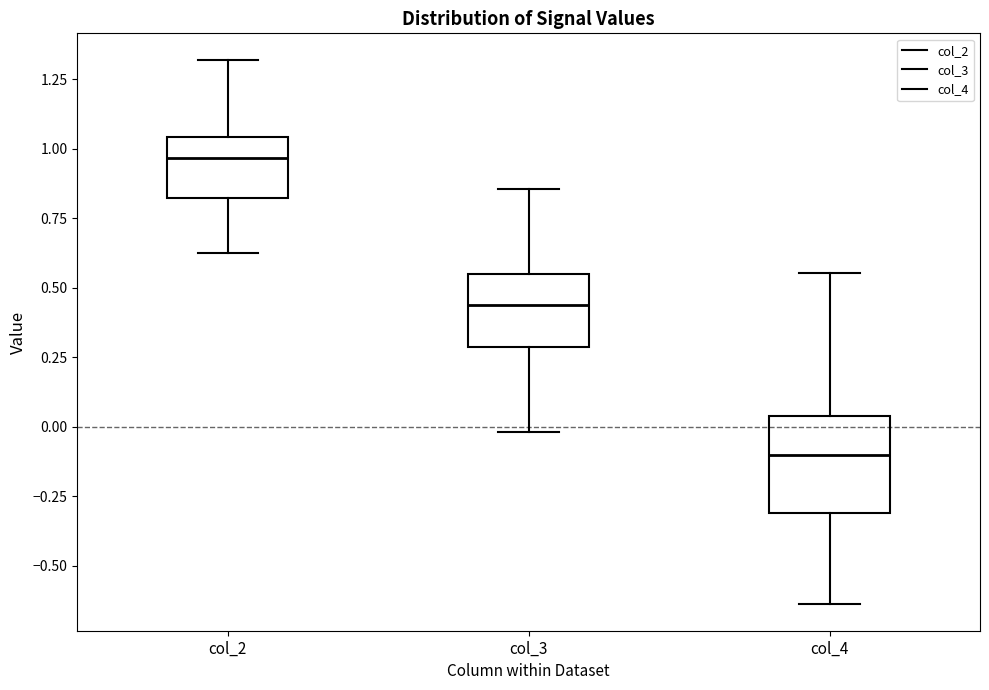

Which box has the highest median line?

col_2